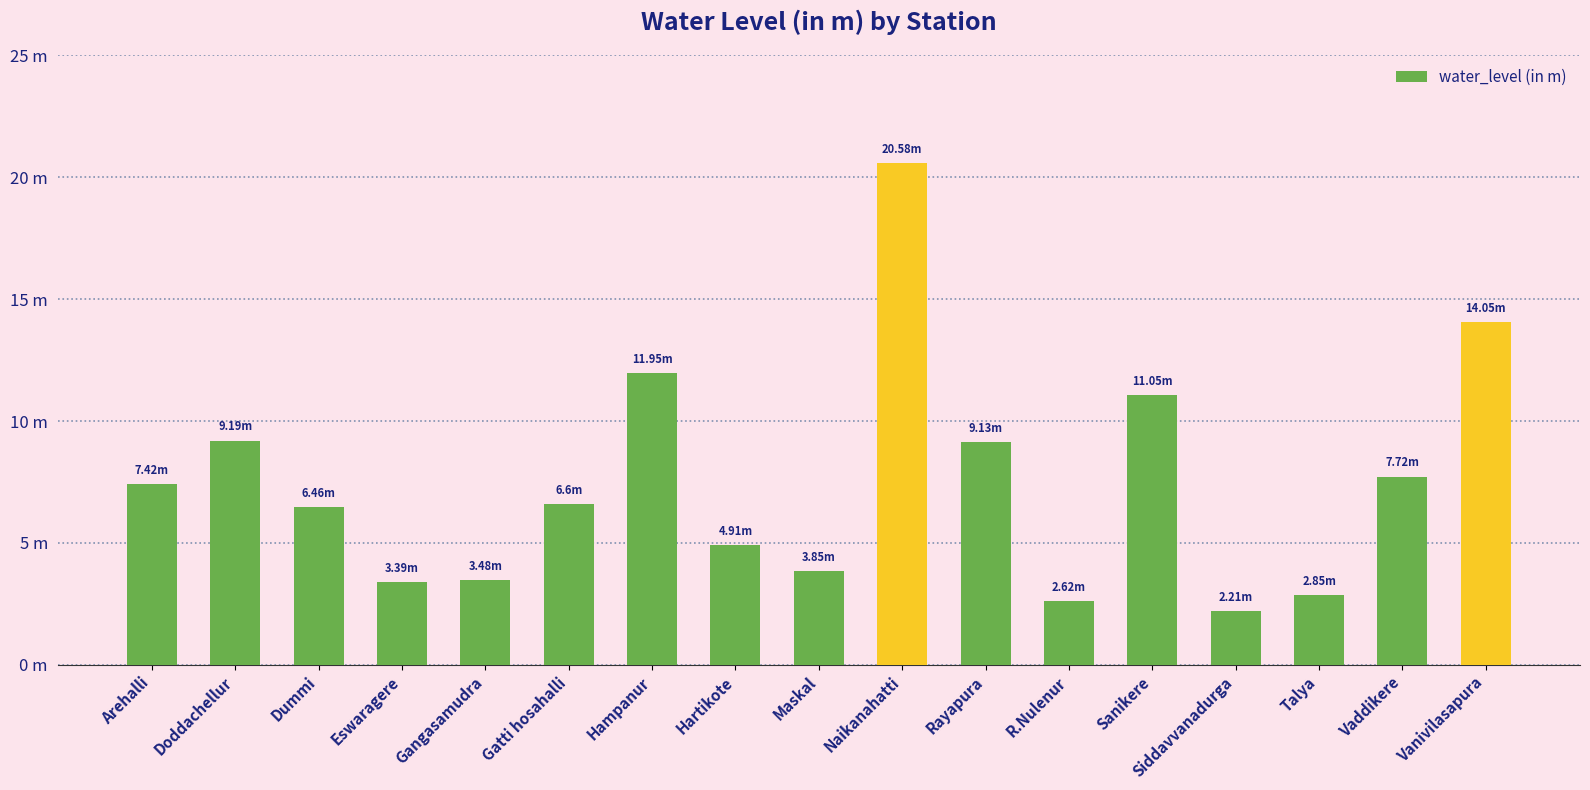

The value at Doddachellur is 9.2. True or false?

True